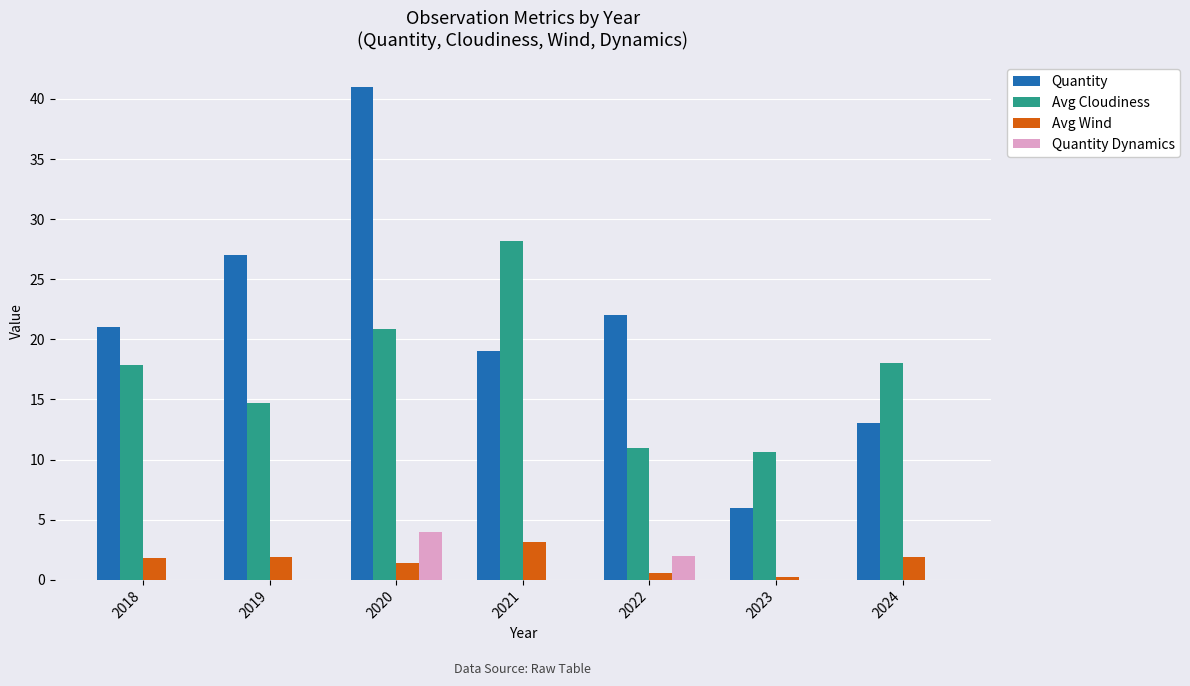

Between 2021 and 2022, which series saw the biggest shift?

Avg Cloudiness